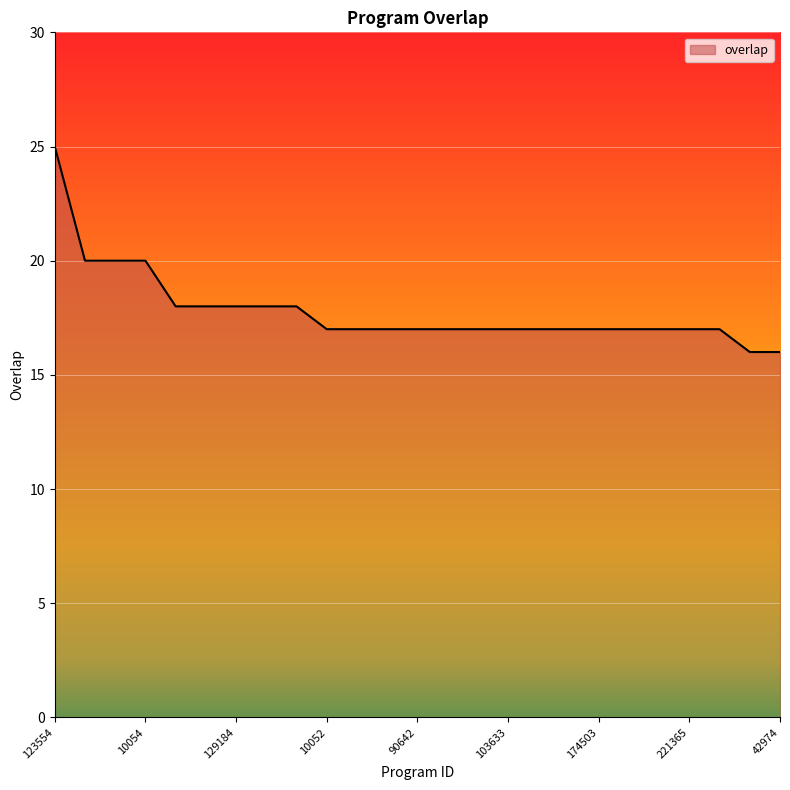

What is the difference between the maximum and minimum values?

9